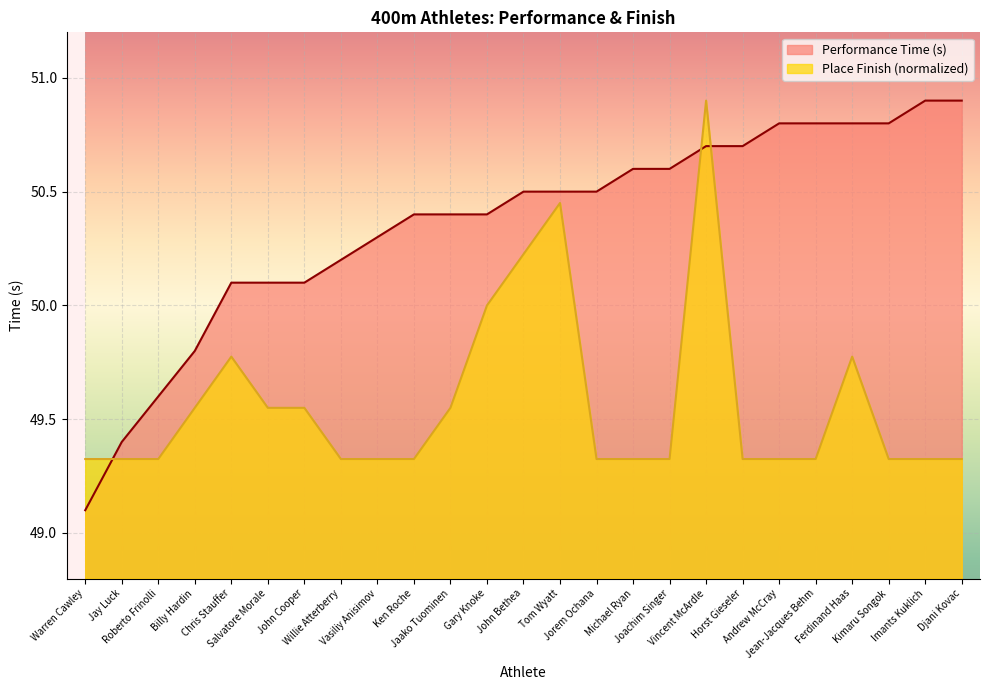

Is the value of Performance Time (s) at Ferdinand Haas greater than the value of Place Finish at Ferdinand Haas?

Yes